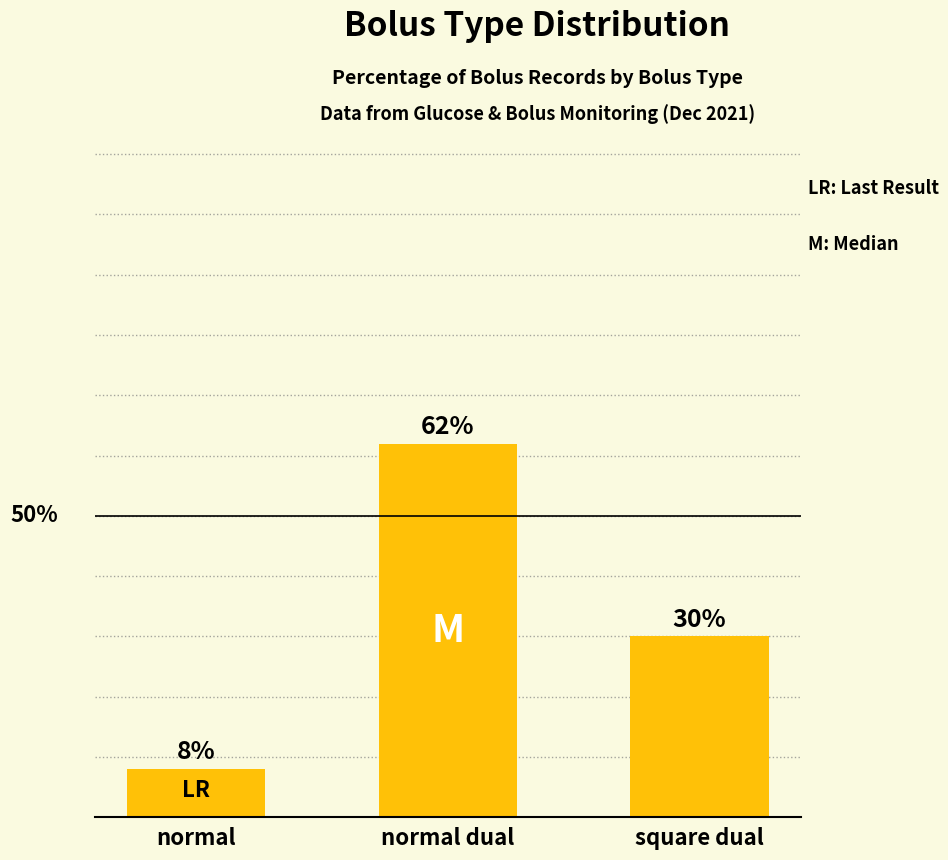

What is the label of the 2nd bar from the left?

normal dual